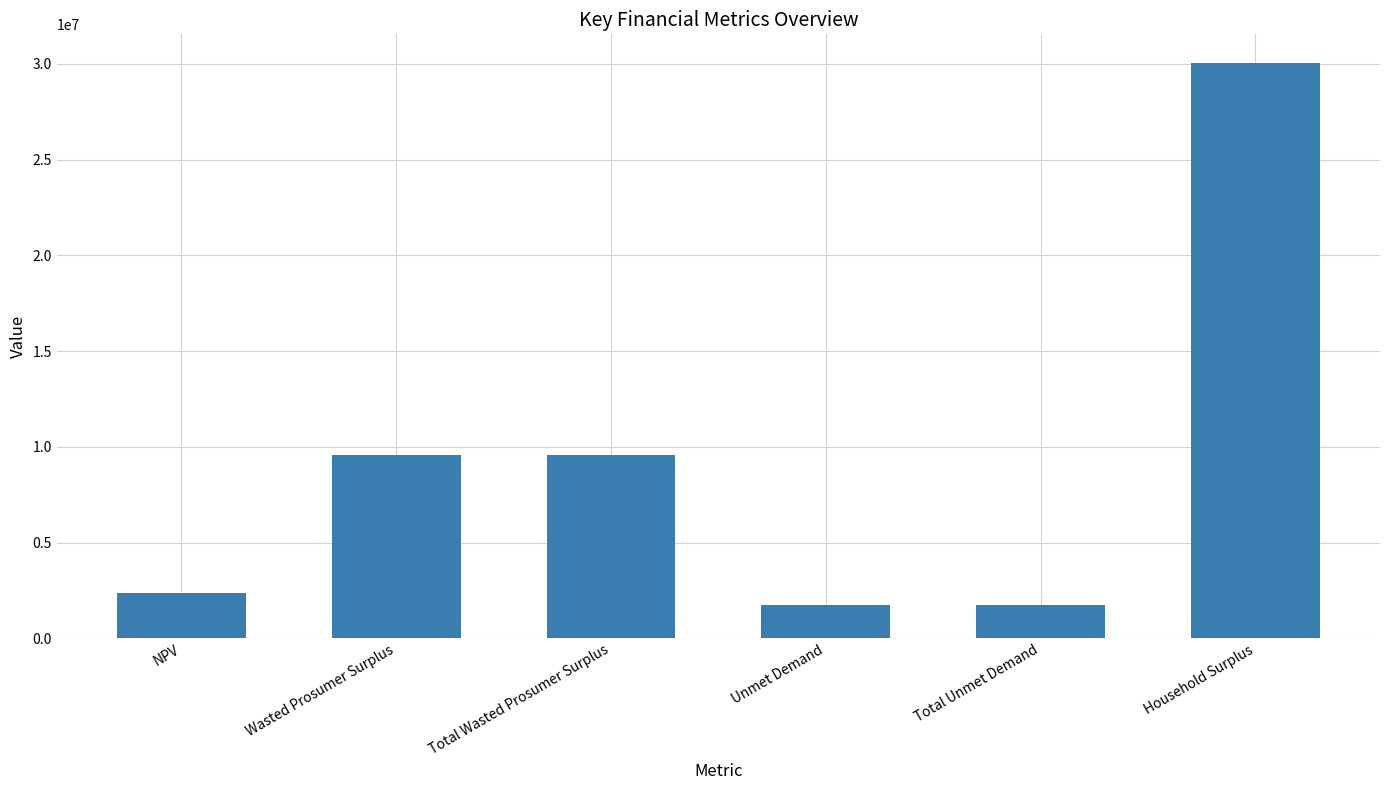

What position from the left is Wasted Prosumer Surplus?

2